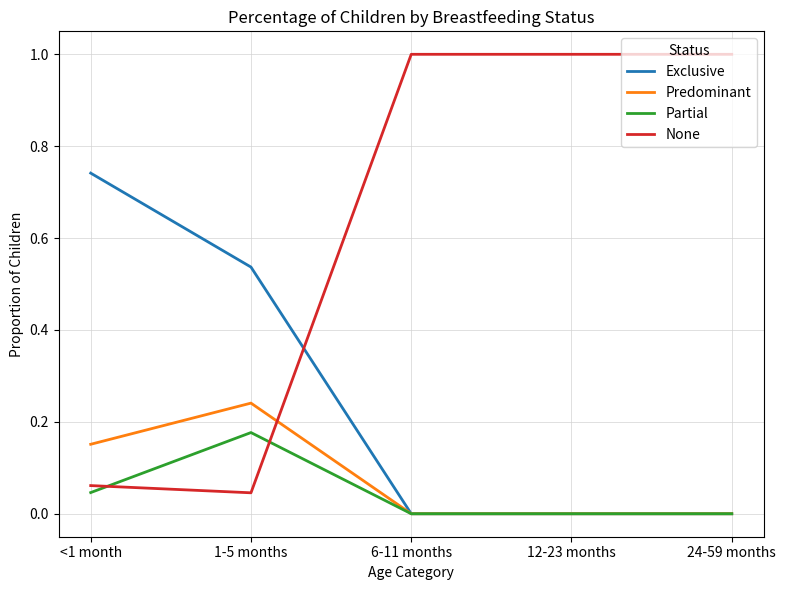

What is the total value across all series at 12-23 months?

1.0